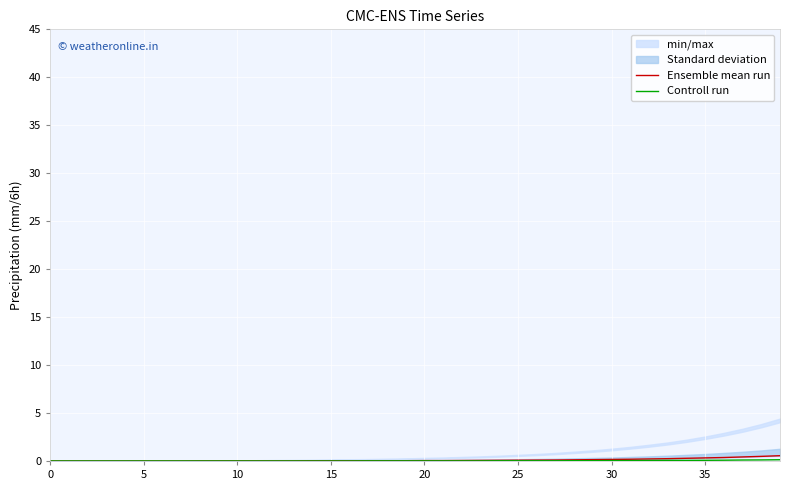

What is the label of the 23rd point from the left?

22